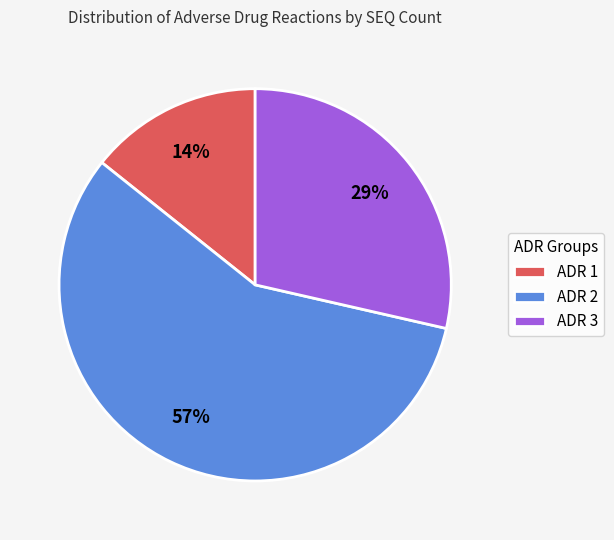

Between ADR 2 and ADR 3, which is larger?

ADR 2